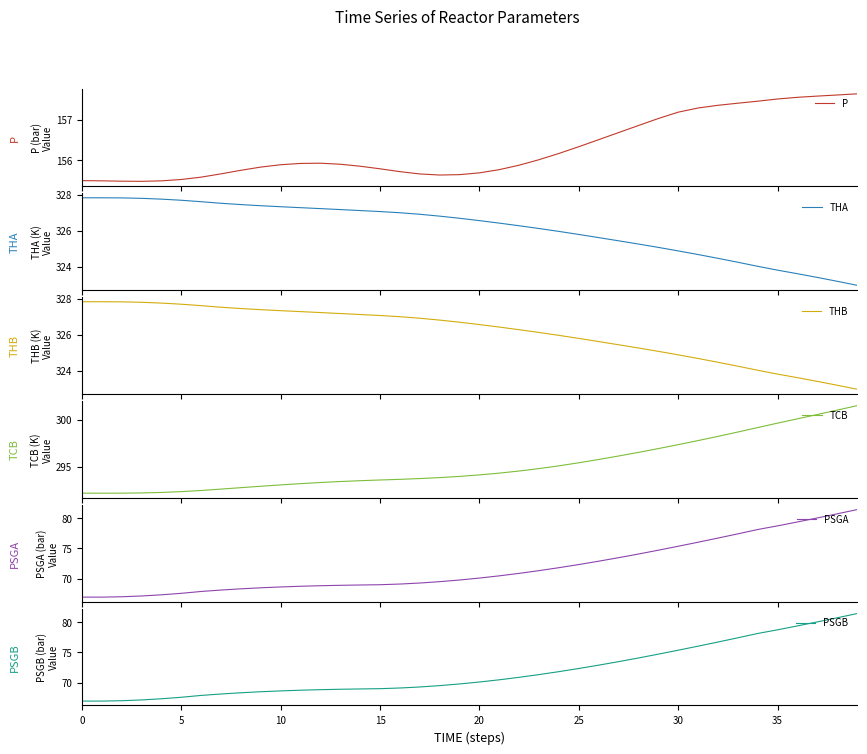

What is the difference between the second highest and second lowest values in the P series?

2.1